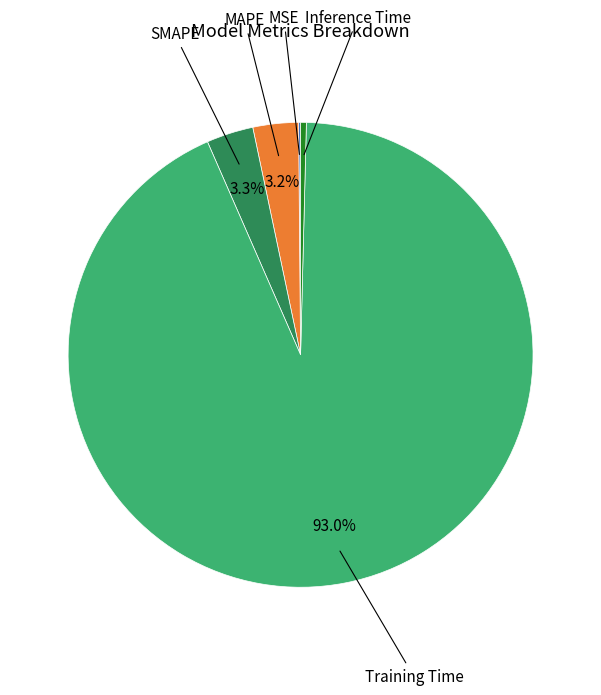

Is there a majority slice in this chart?

Yes